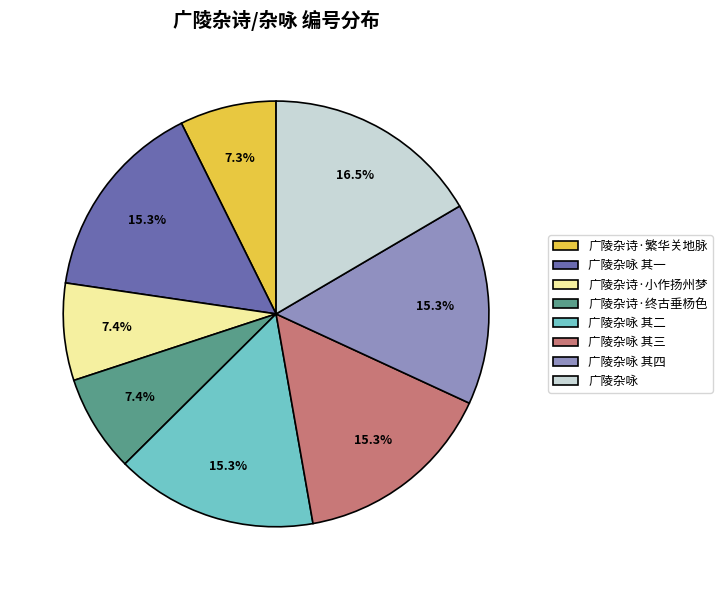

How many segments does this pie chart have?

8